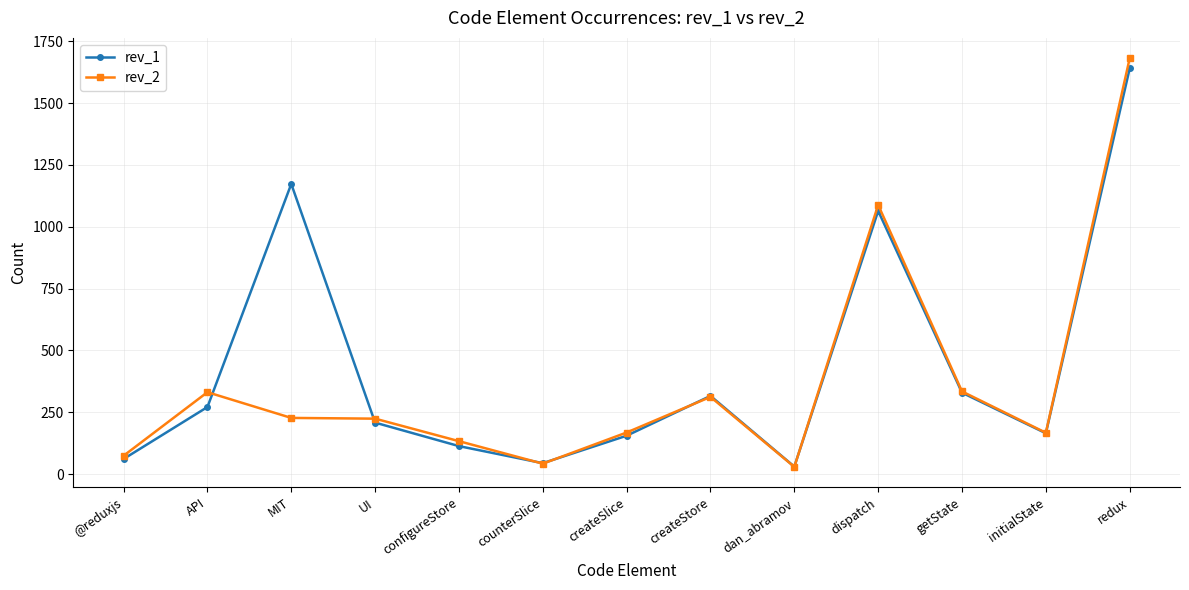

The rev_1 series shows 234 at dispatch. True or false?

False